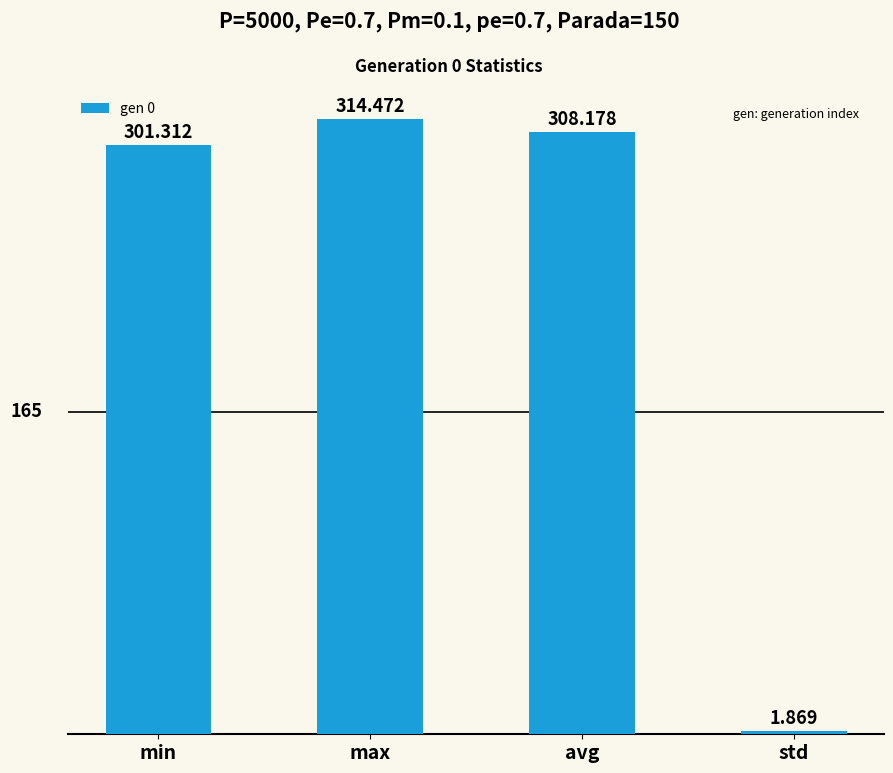

What is the change in value from avg to std?

-306.3